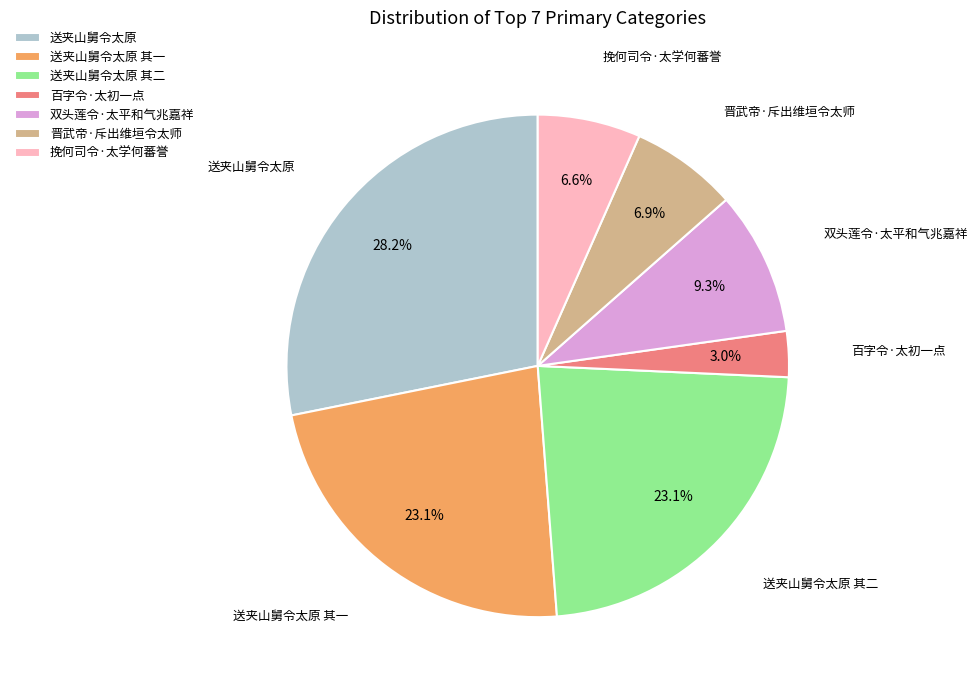

True or false: 送夹山舅令太原 其二 accounts for 37% of the total.

False